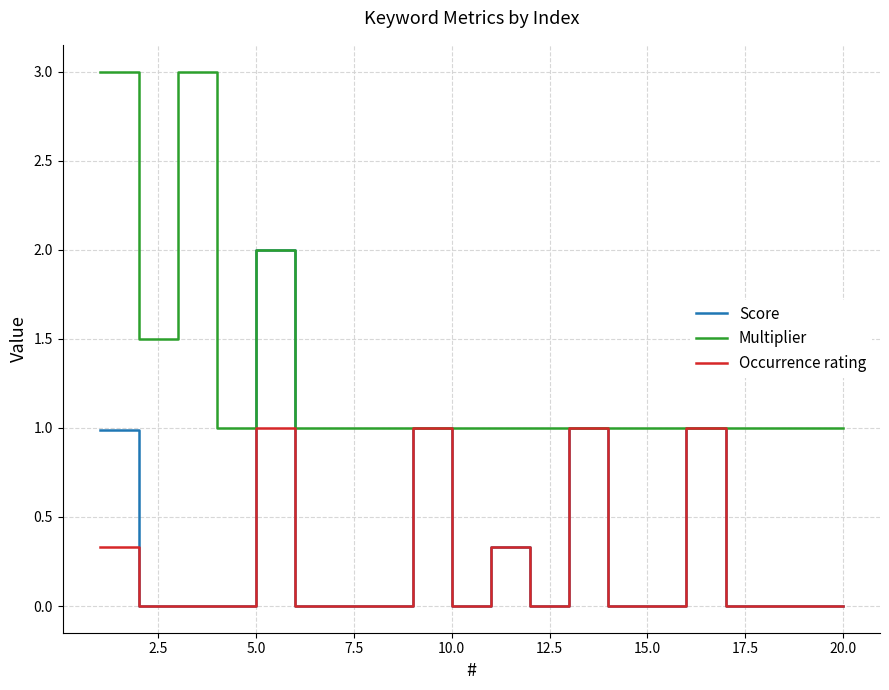

List the series in order of their peak value, highest first.

Multiplier, Score, Occurrence rating